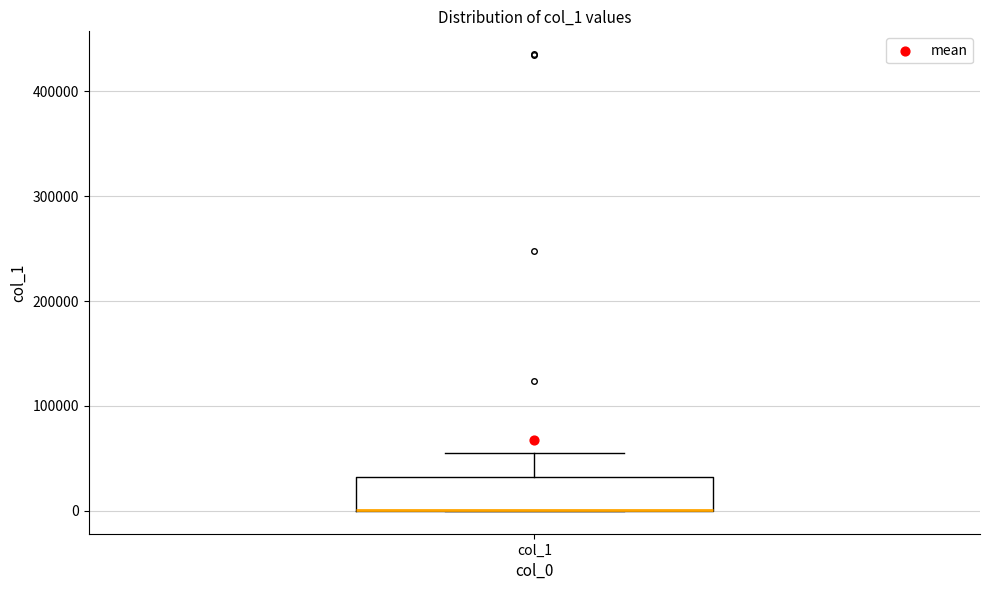

Read this box plot against the y-axis: the position of the median line, the range covered by the box, and the ends of both whiskers. The values are not printed on the chart, so give them approximately, as read against the axis.

median 0 (drawn on the box's lower edge), box 0 to 30000, whiskers 0 to 60000